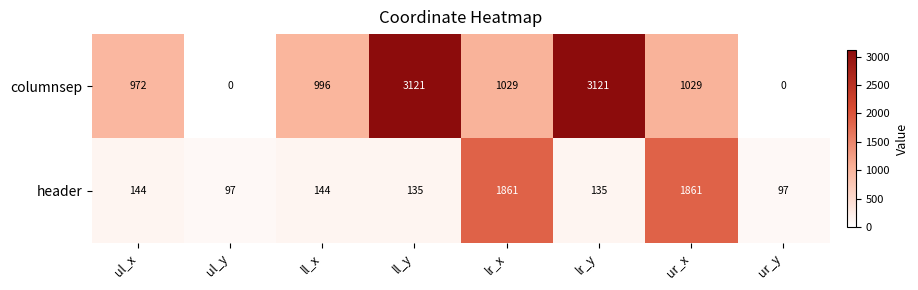

Read the header value at ur_x, to the nearest 50.

1850